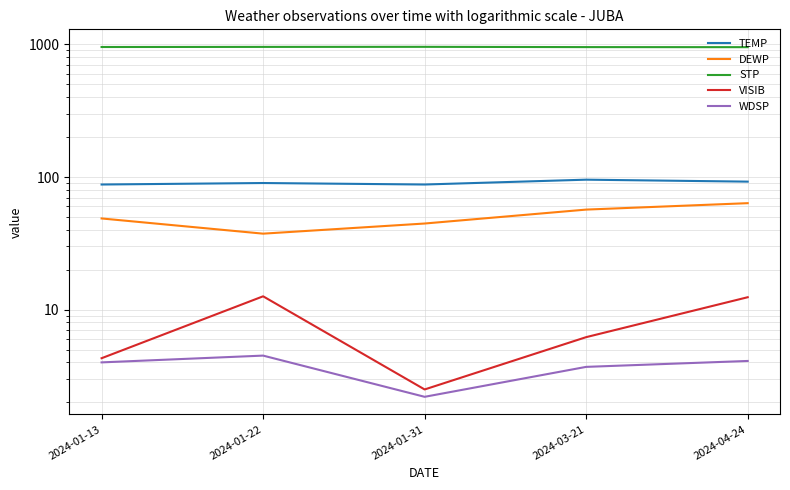

Between 2024-01-31 and 2024-04-24, which is larger?

2024-04-24